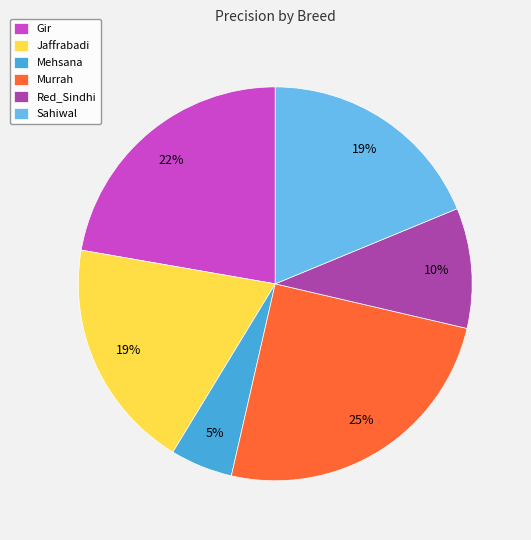

Is the sum of Murrah and Gir greater than half?

No